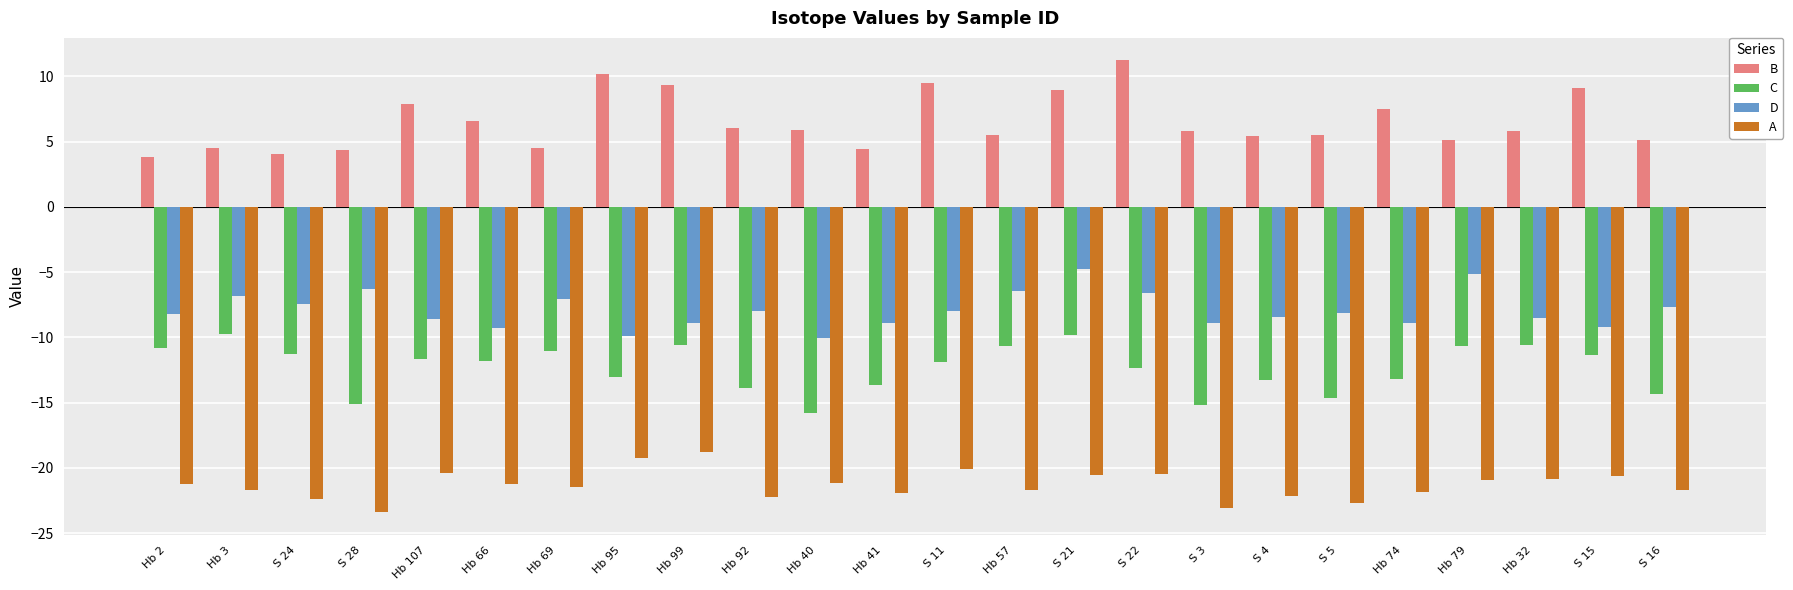

List the series in order of their peak value, highest first.

B, D, C, A